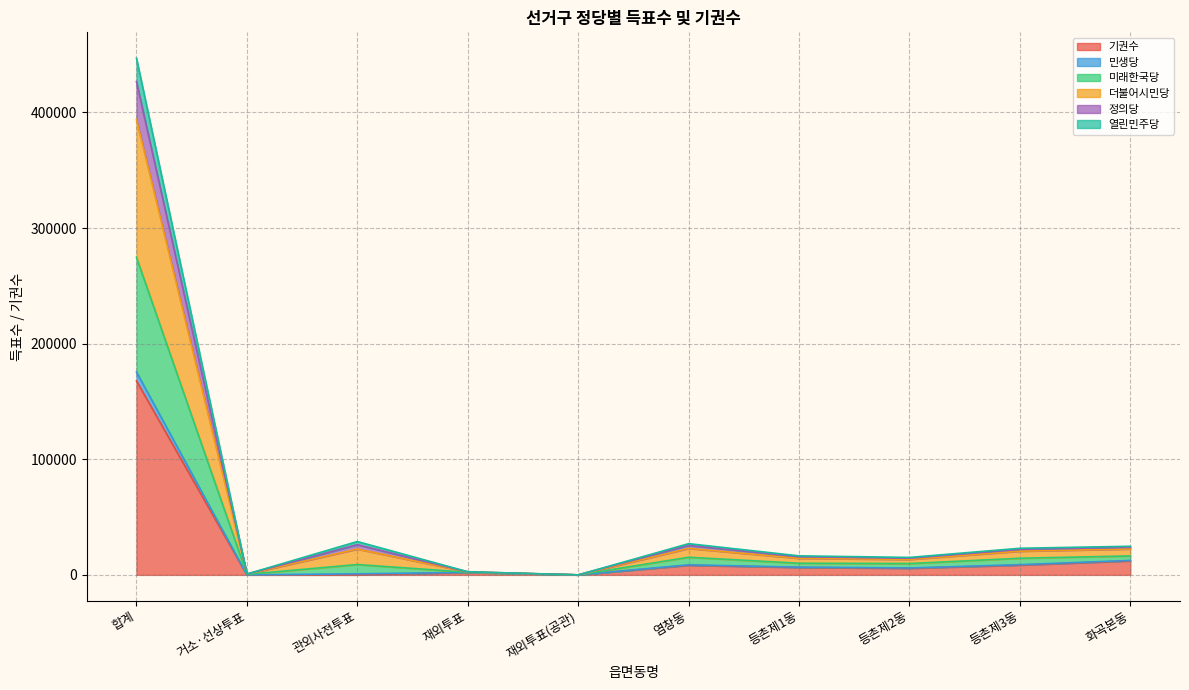

What is the maximum value for 기권수?

167783